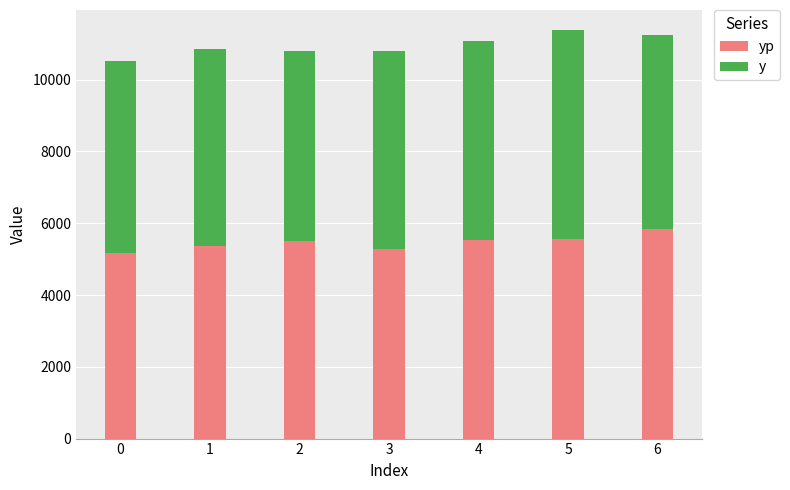

What is the total value across all series at 6?

11229.9